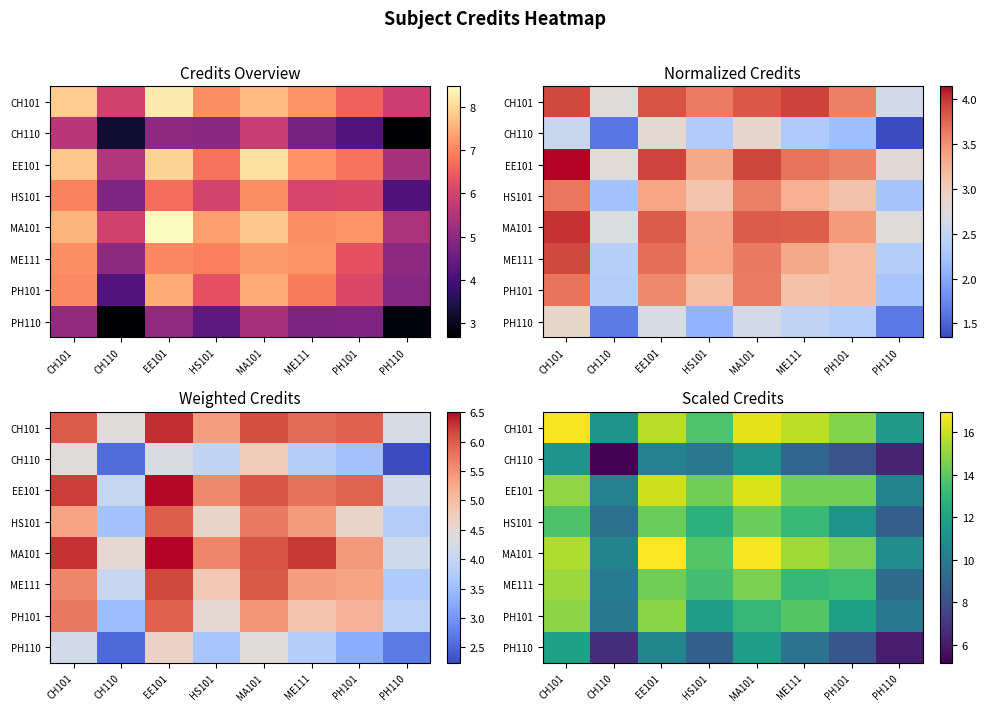

Which has a higher value, HS101 or CH101?

CH101